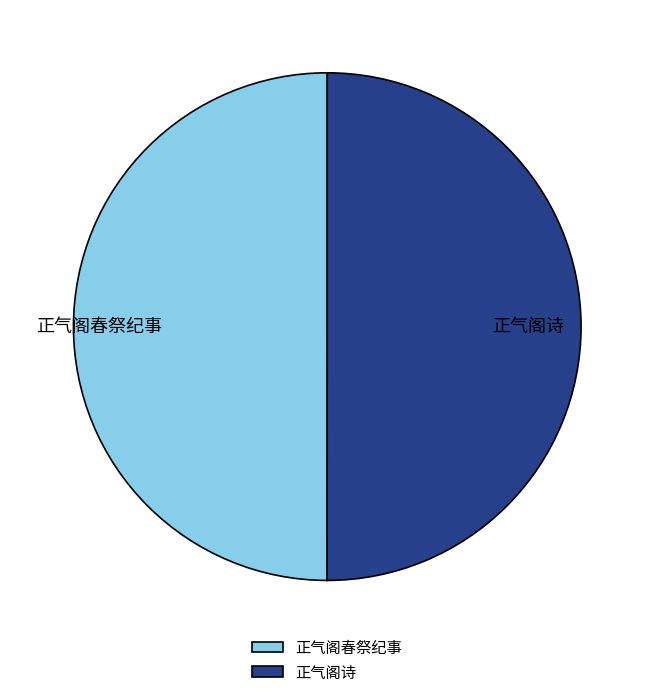

Approximately how many times larger is the value at 正气阁春祭纪事 compared to 正气阁诗?

1.0